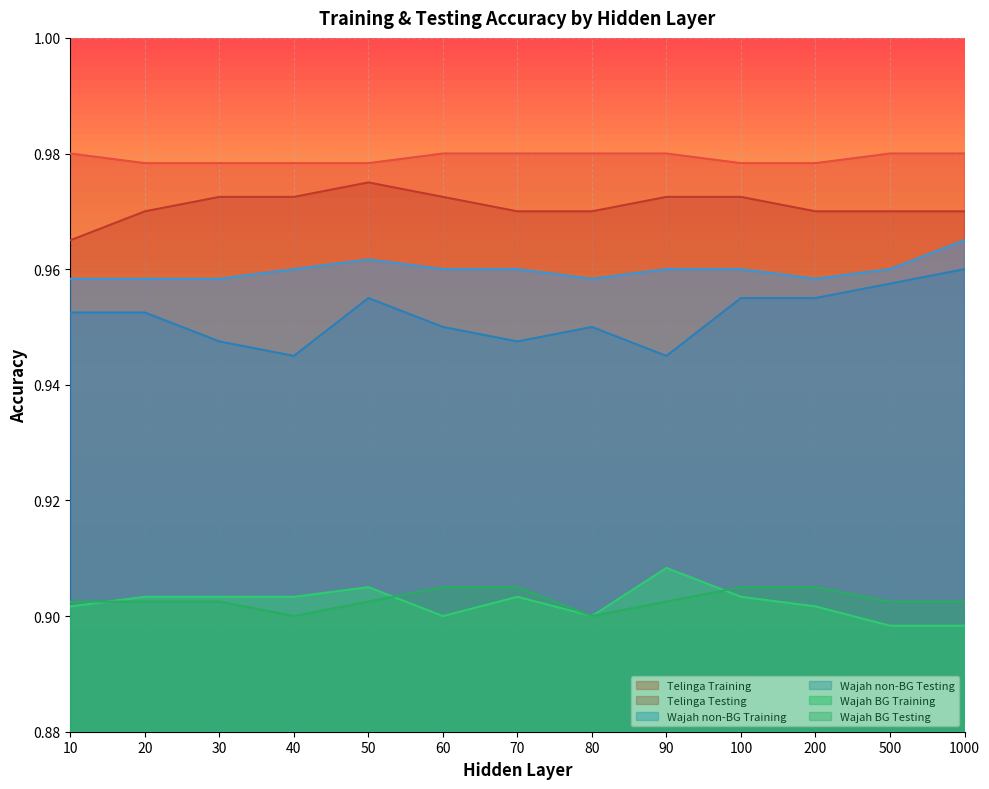

What is the value of the Wajah non-BG Training point at the 7th from the left?

1.0